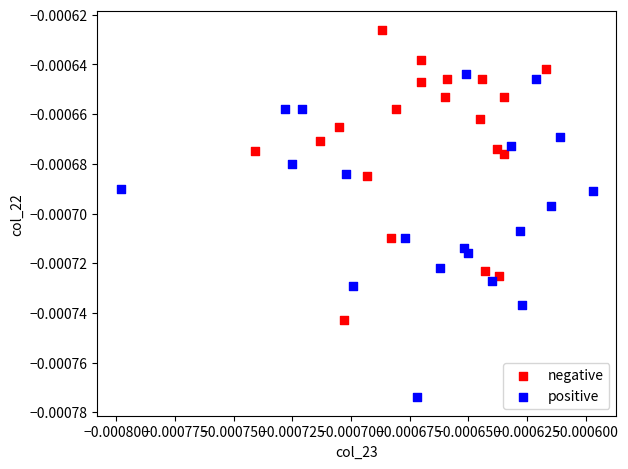

What are all the series names shown in the legend?

negative, positive